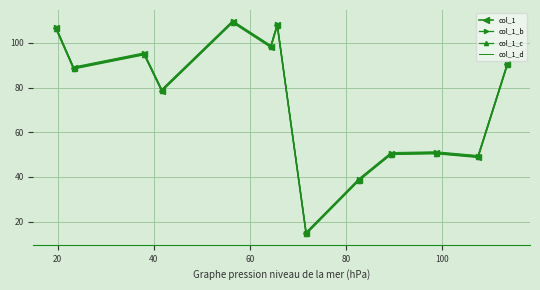

What is the highest value of the col_1_c series?

109.1